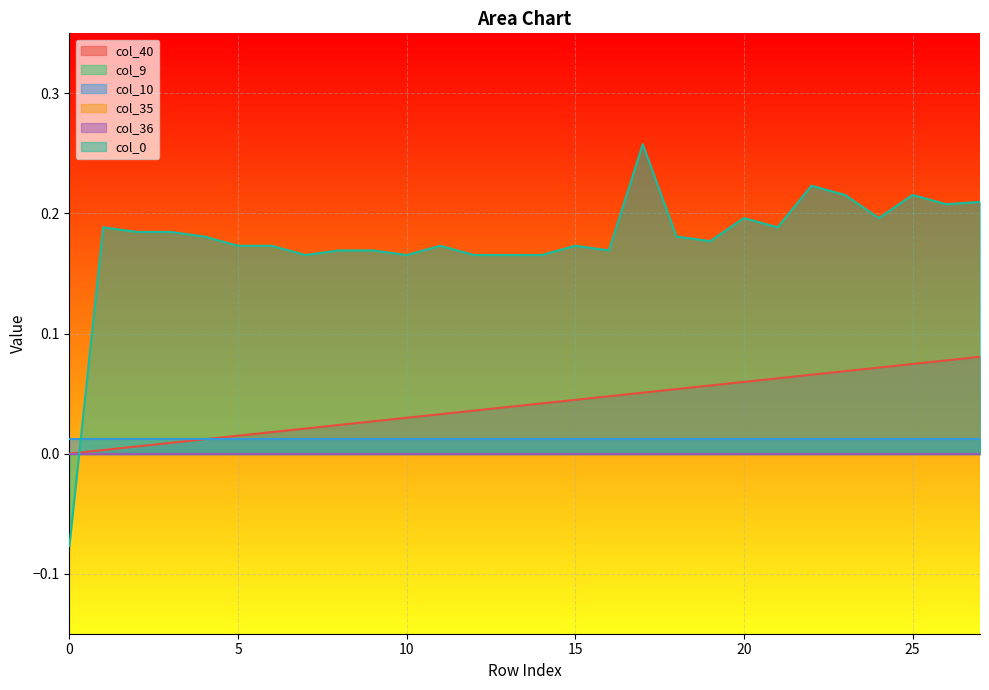

Reading left to right, transcribe all the data shown in this chart.

col_40: 0=0.0	1=0.0	2=0.0	3=0.0	4=0.0	5=0.0	6=0.0	7=0.0	8=0.0	9=0.0	10=0.0	11=0.0	12=0.0	13=0.0	14=0.0	15=0.0	16=0.0	17=0.1	18=0.1	19=0.1	20=0.1	21=0.1	22=0.1	23=0.1	24=0.1	25=0.1	26=0.1	27=0.1
col_9: 0=0.0	1=0.0	2=0.0	3=0.0	4=0.0	5=0.0	6=0.0	7=0.0	8=0.0	9=0.0	10=0.0	11=0.0	12=0.0	13=0.0	14=0.0	15=0.0	16=0.0	17=0.0	18=0.0	19=0.0	20=0.0	21=0.0	22=0.0	23=0.0	24=0.0	25=0.0	26=0.0	27=0.0
col_10: 0=0.0	1=0.0	2=0.0	3=0.0	4=0.0	5=0.0	6=0.0	7=0.0	8=0.0	9=0.0	10=0.0	11=0.0	12=0.0	13=0.0	14=0.0	15=0.0	16=0.0	17=0.0	18=0.0	19=0.0	20=0.0	21=0.0	22=0.0	23=0.0	24=0.0	25=0.0	26=0.0	27=0.0
col_35: 0=0.0	1=0.0	2=0.0	3=0.0	4=0.0	5=0.0	6=0.0	7=0.0	8=0.0	9=0.0	10=0.0	11=0.0	12=0.0	13=0.0	14=0.0	15=0.0	16=0.0	17=0.0	18=0.0	19=0.0	20=0.0	21=0.0	22=0.0	23=0.0	24=0.0	25=0.0	26=0.0	27=0.0
col_36: 0=0.0	1=0.0	2=0.0	3=0.0	4=0.0	5=0.0	6=0.0	7=0.0	8=0.0	9=0.0	10=0.0	11=0.0	12=0.0	13=0.0	14=0.0	15=0.0	16=0.0	17=0.0	18=0.0	19=0.0	20=0.0	21=0.0	22=0.0	23=0.0	24=0.0	25=0.0	26=0.0	27=0.0
col_0: 0=-0.1	1=0.2	2=0.2	3=0.2	4=0.2	5=0.2	6=0.2	7=0.2	8=0.2	9=0.2	10=0.2	11=0.2	12=0.2	13=0.2	14=0.2	15=0.2	16=0.2	17=0.3	18=0.2	19=0.2	20=0.2	21=0.2	22=0.2	23=0.2	24=0.2	25=0.2	26=0.2	27=0.2